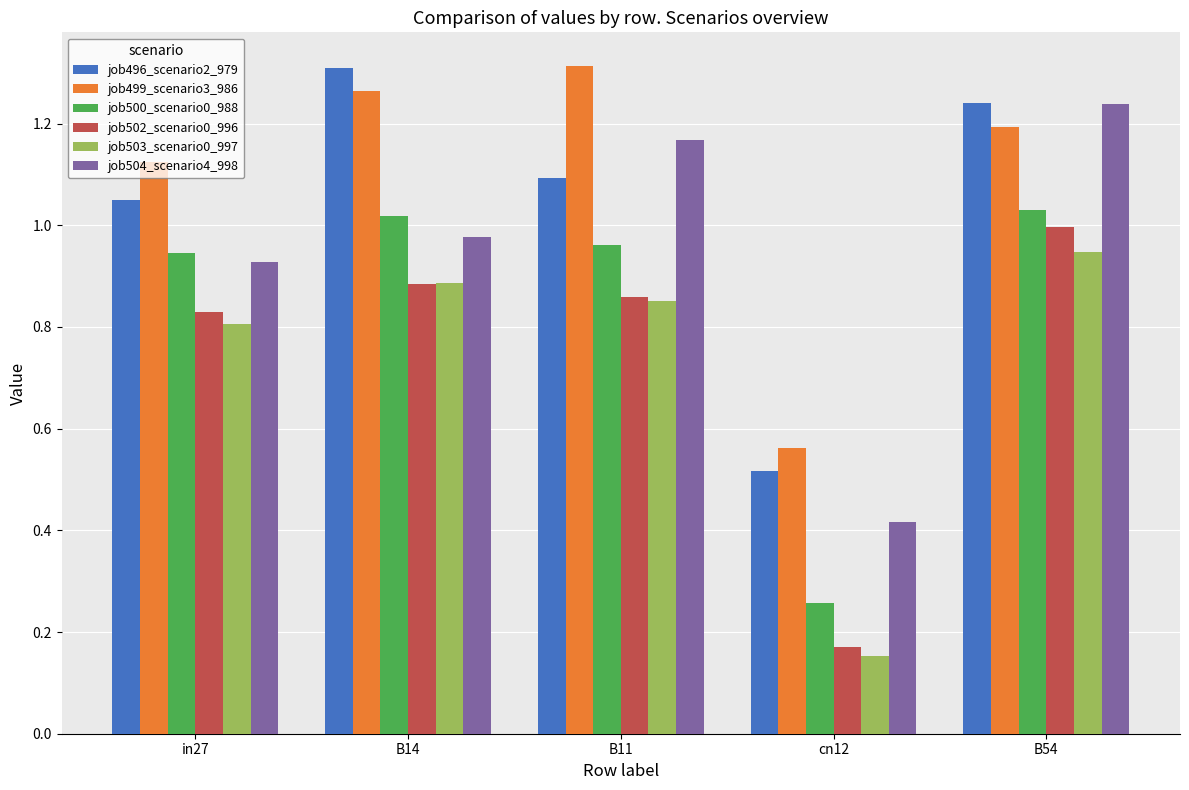

Which series changed the most between cn12 and B54?

job502_scenario0_996